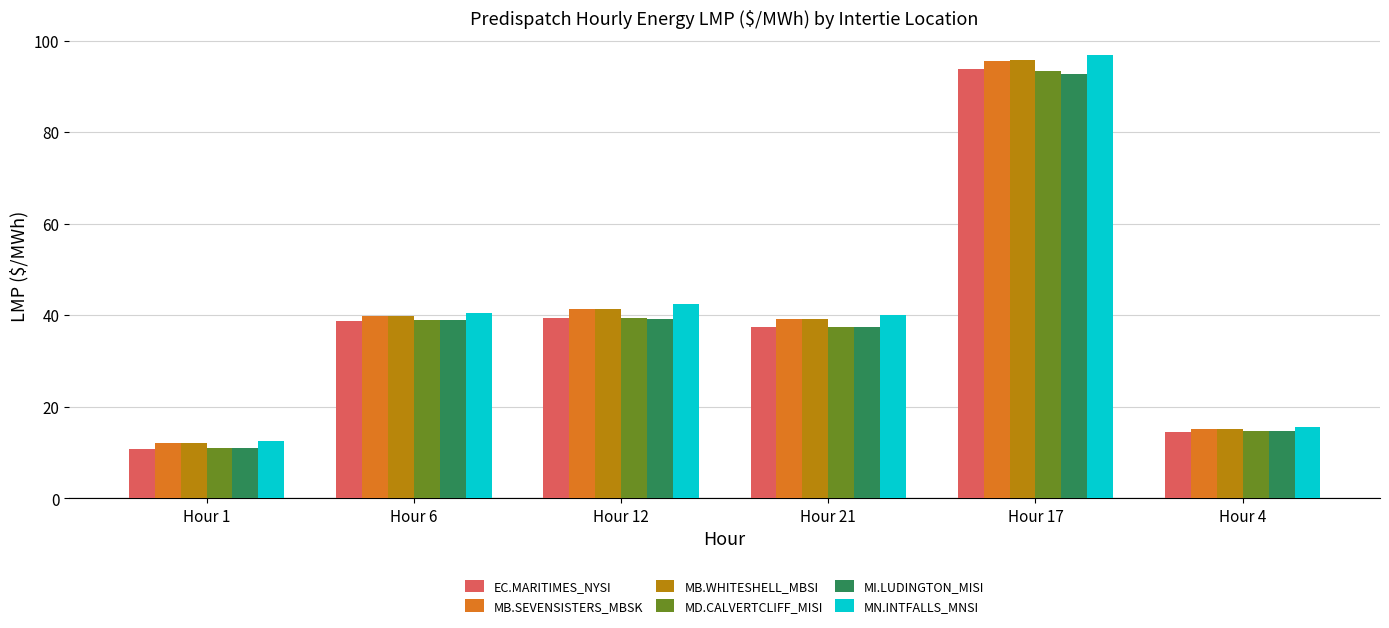

What is the label of the 3rd bar from the right?

Hour 21